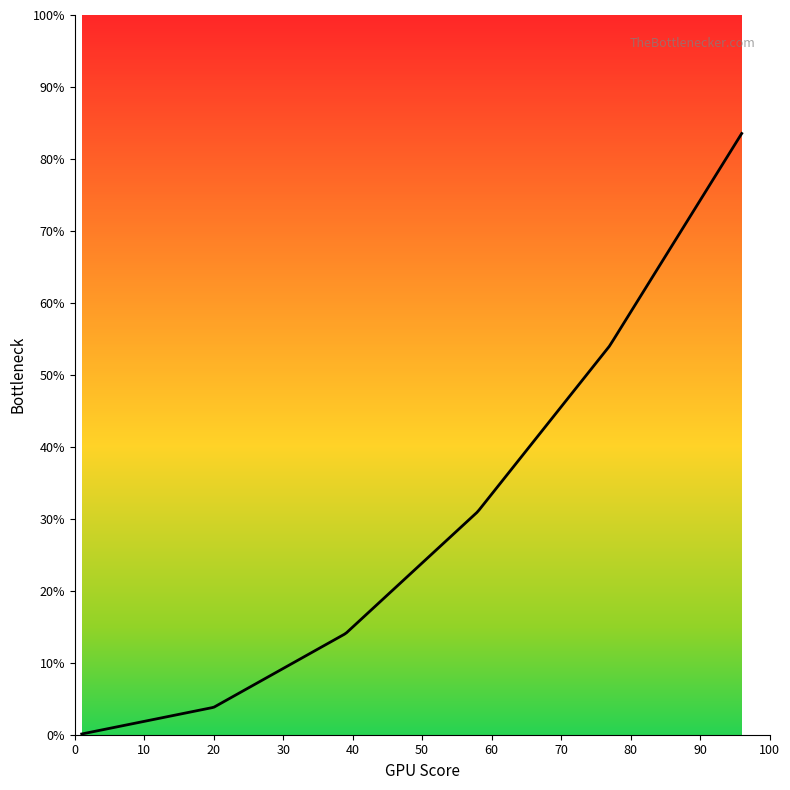

Rank the categories by value from lowest to highest.

1, 20, 39, 58, 77, 96